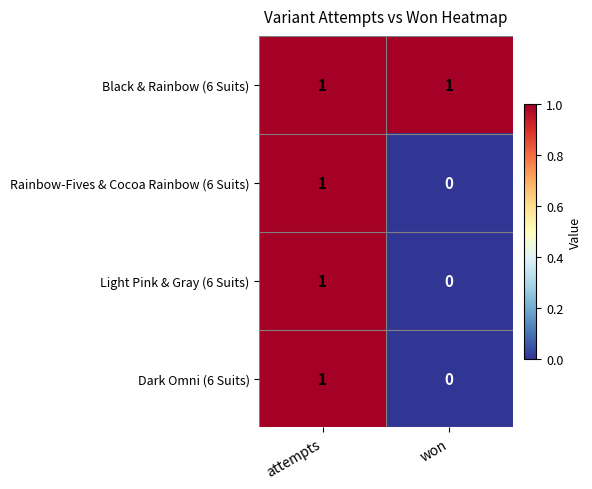

The Black & Rainbow (6 Suits) series shows 0 at won. True or false?

False